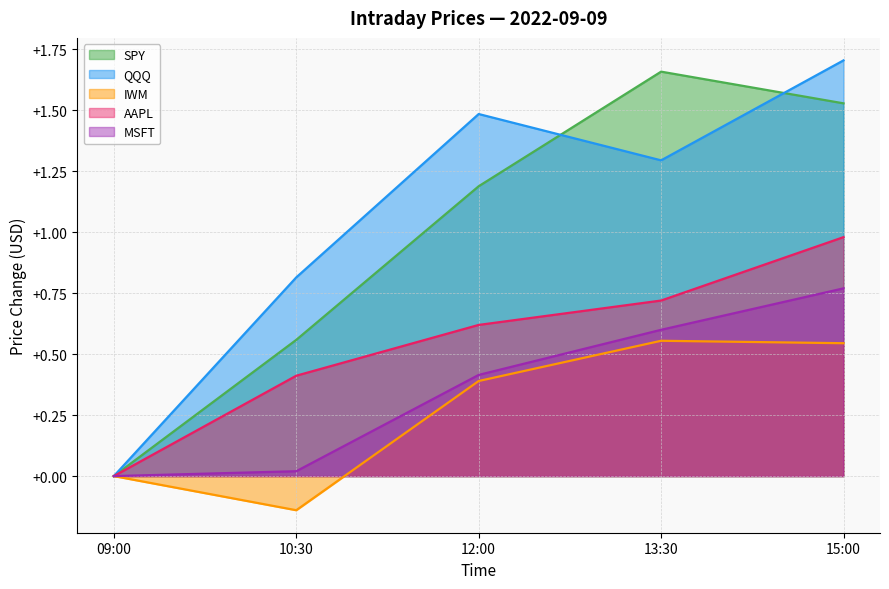

Is it true that QQQ equals 0.8 at 10:30?

True